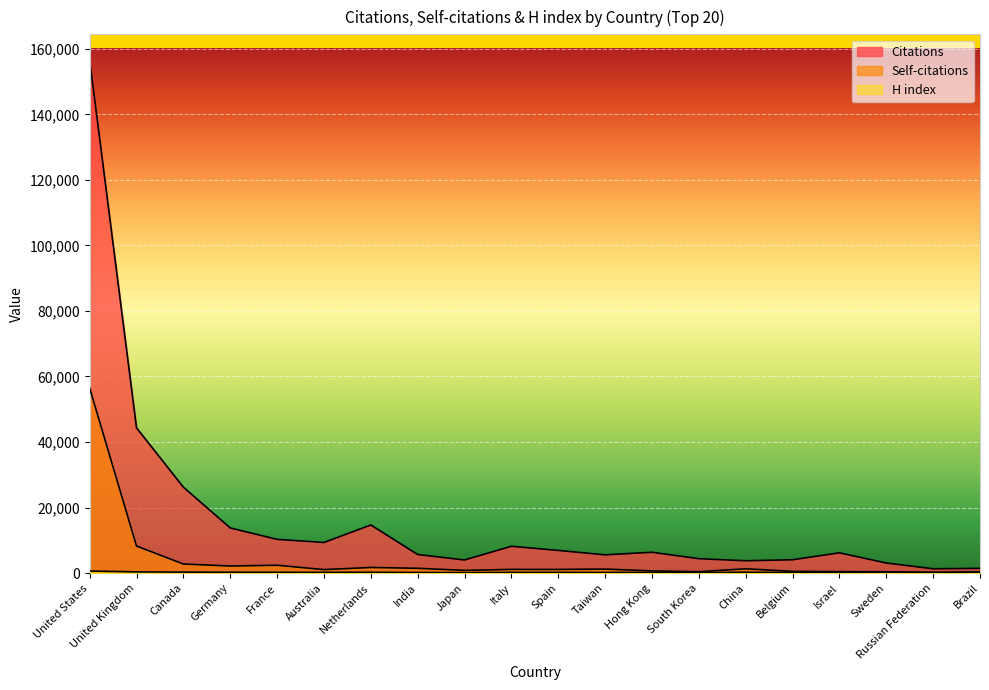

Which series has the largest total across all categories?

Citations